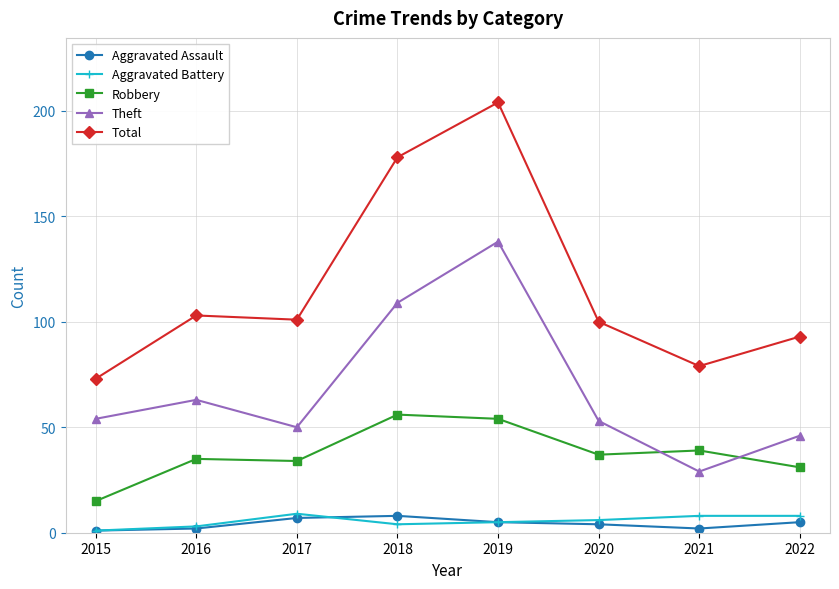

Reading left to right, what are all the values shown in this chart?

Aggravated Assault: 1	2	7	8	5	4	2	5
Aggravated Battery: 1	3	9	4	5	6	8	8
Robbery: 15	35	34	56	54	37	39	31
Theft: 54	63	50	109	138	53	29	46
Total: 73	103	101	178	204	100	79	93